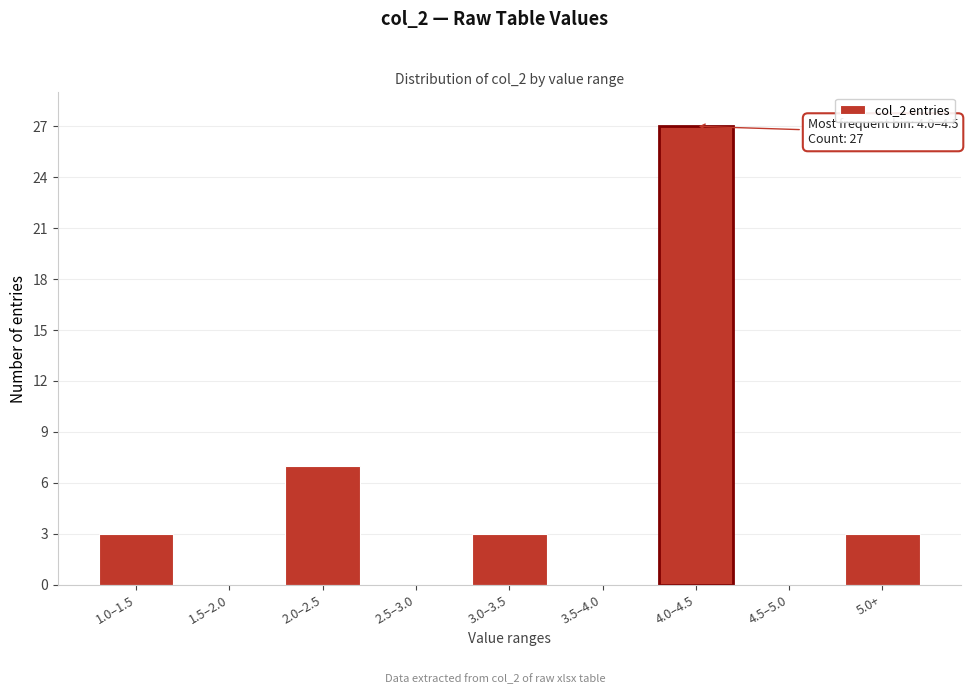

Reading left to right, transcribe all the data shown in this chart.

1.0–1.5=3	1.5–2.0=0	2.0–2.5=7	2.5–3.0=0	3.0–3.5=3	3.5–4.0=0	4.0–4.5=27	4.5–5.0=0	5.0+=3